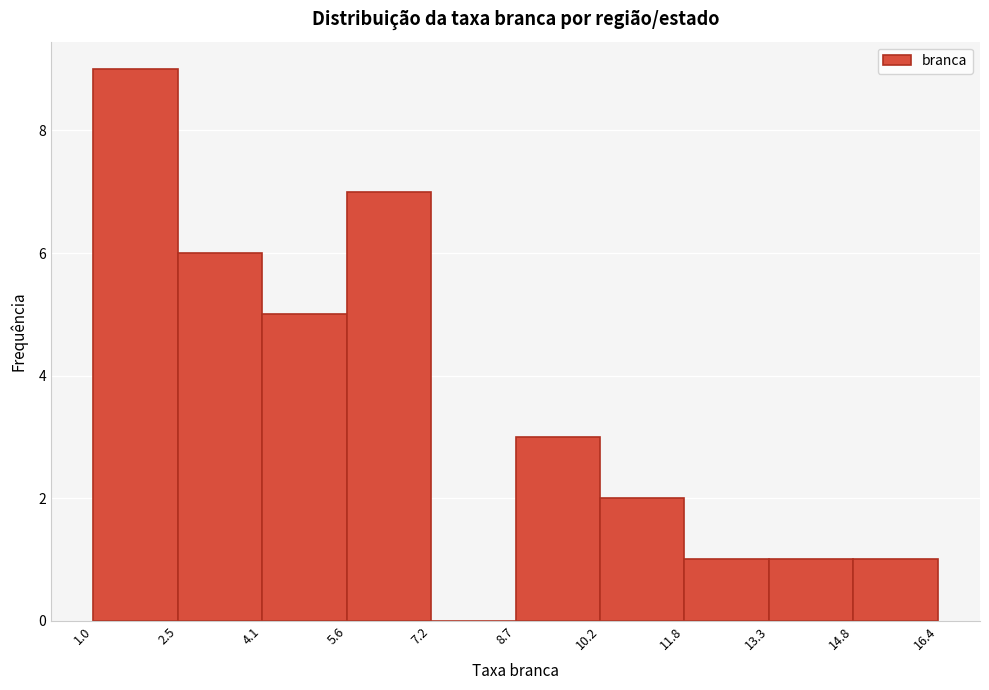

Which range on the x-axis has the tallest bar?

1.0 to 2.5